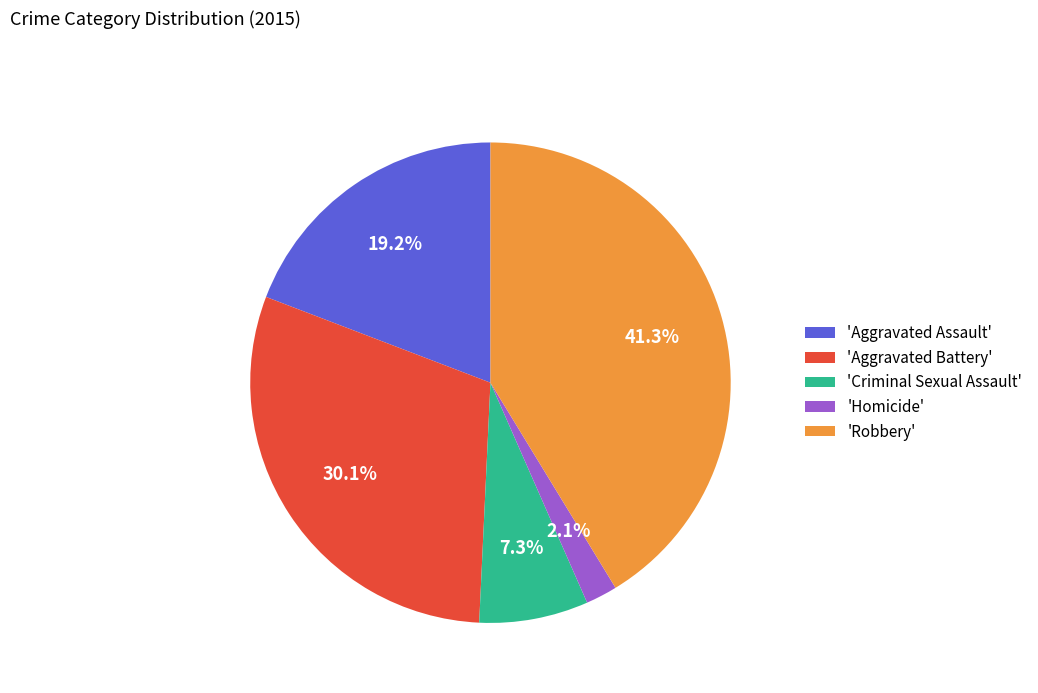

Is there any slice that represents more than half of the pie?

No